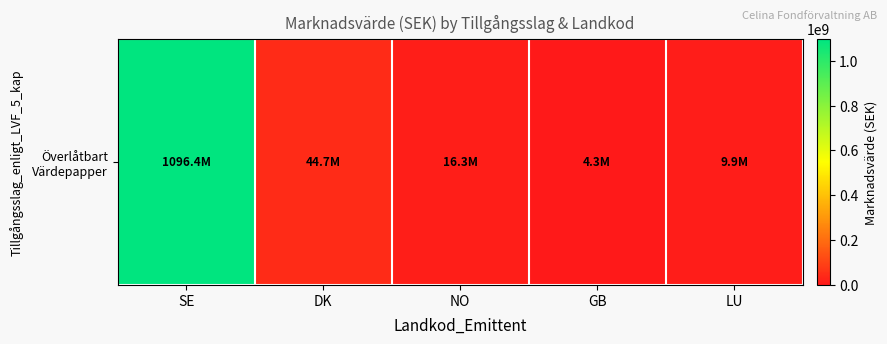

True or false: the data shows 531796983.9 at SE.

False